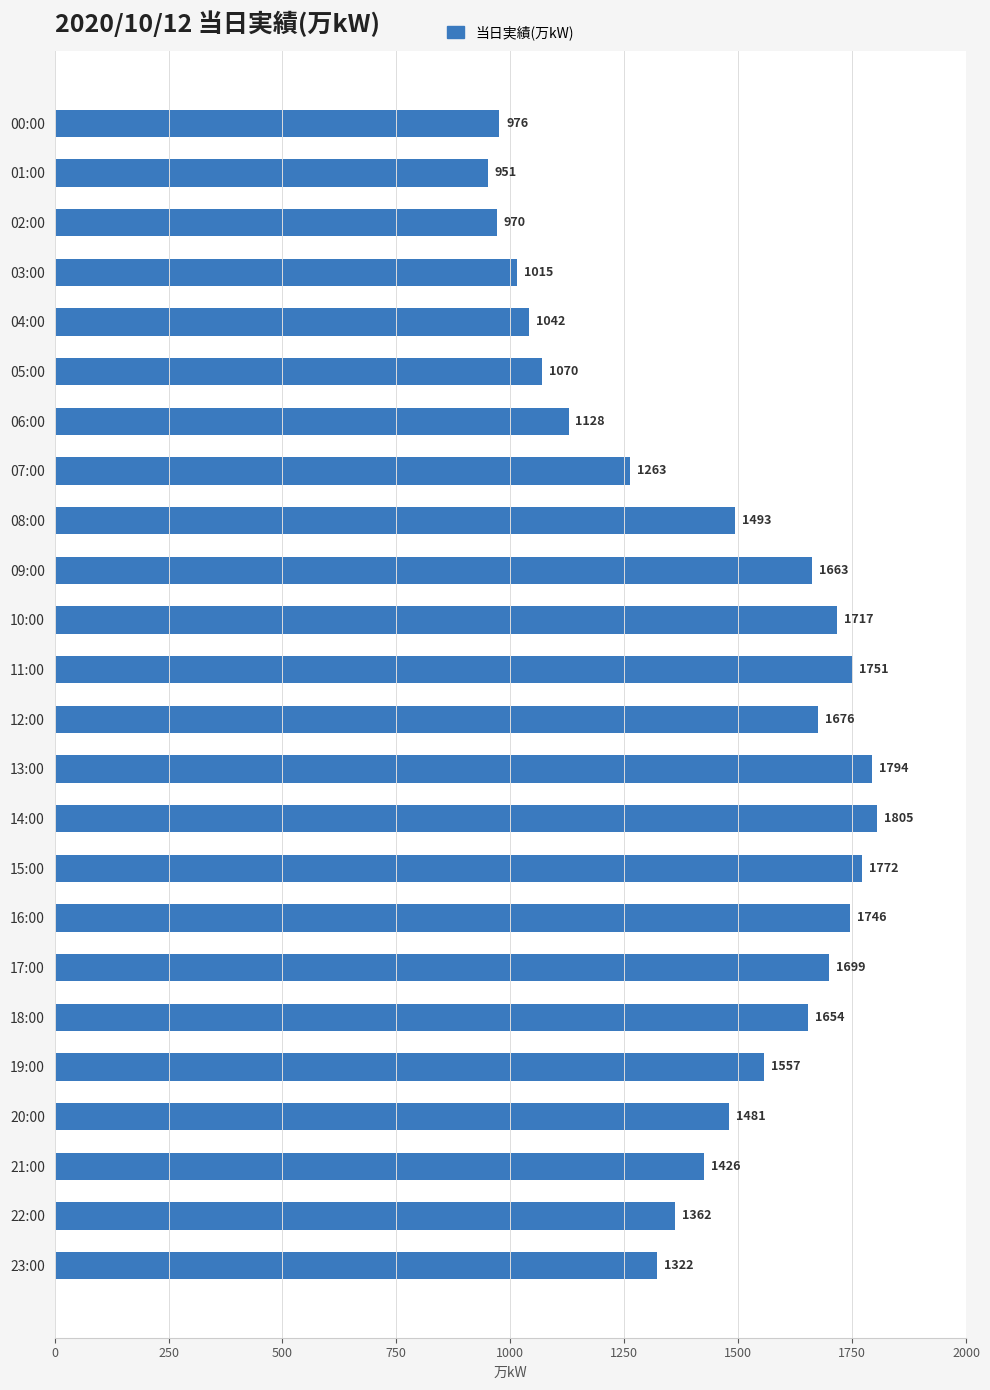

How many bars are there in total?

24